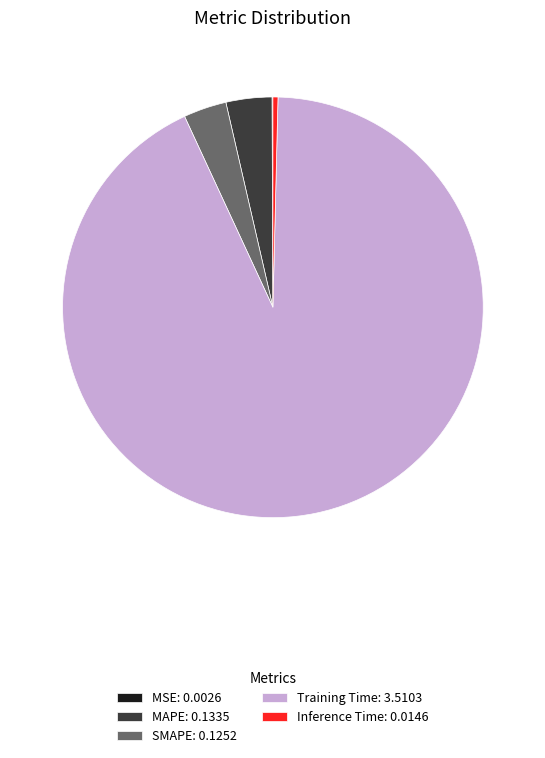

Which has a higher value, MAPE: 0.1335 or Training Time: 3.5103?

Training Time: 3.5103